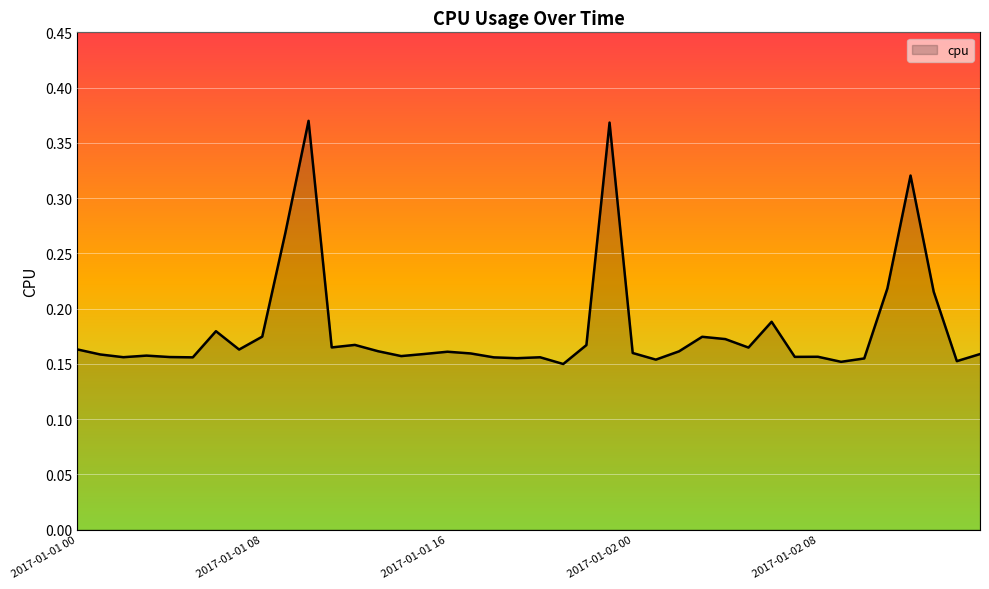

How many lines are shown in the chart?

1